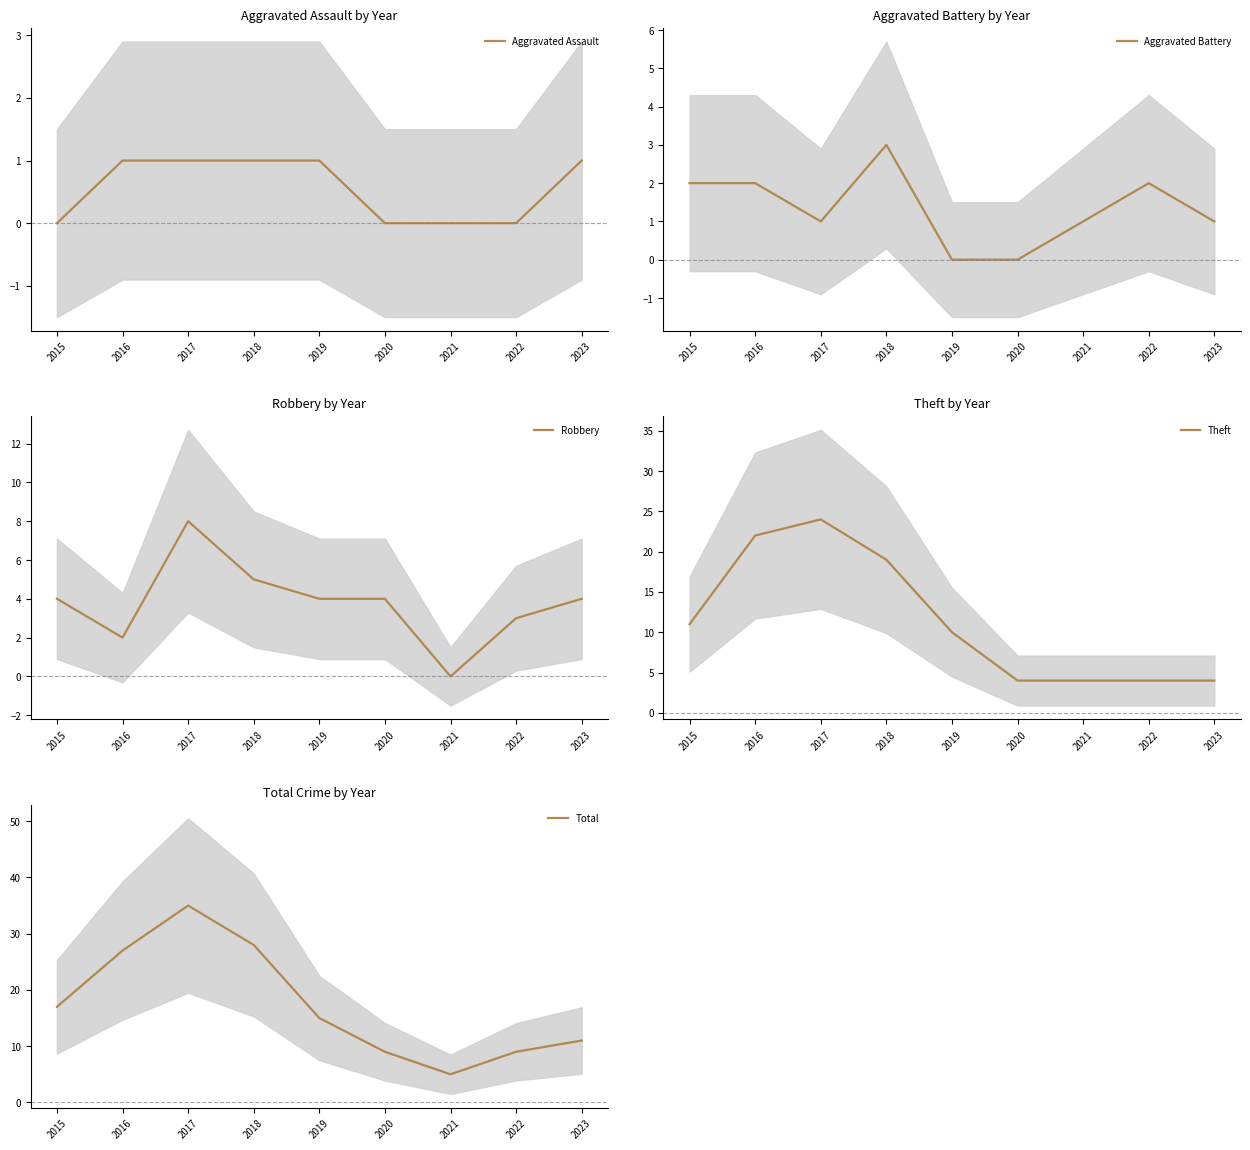

What is the spread (max minus min) of values at 2015?

17